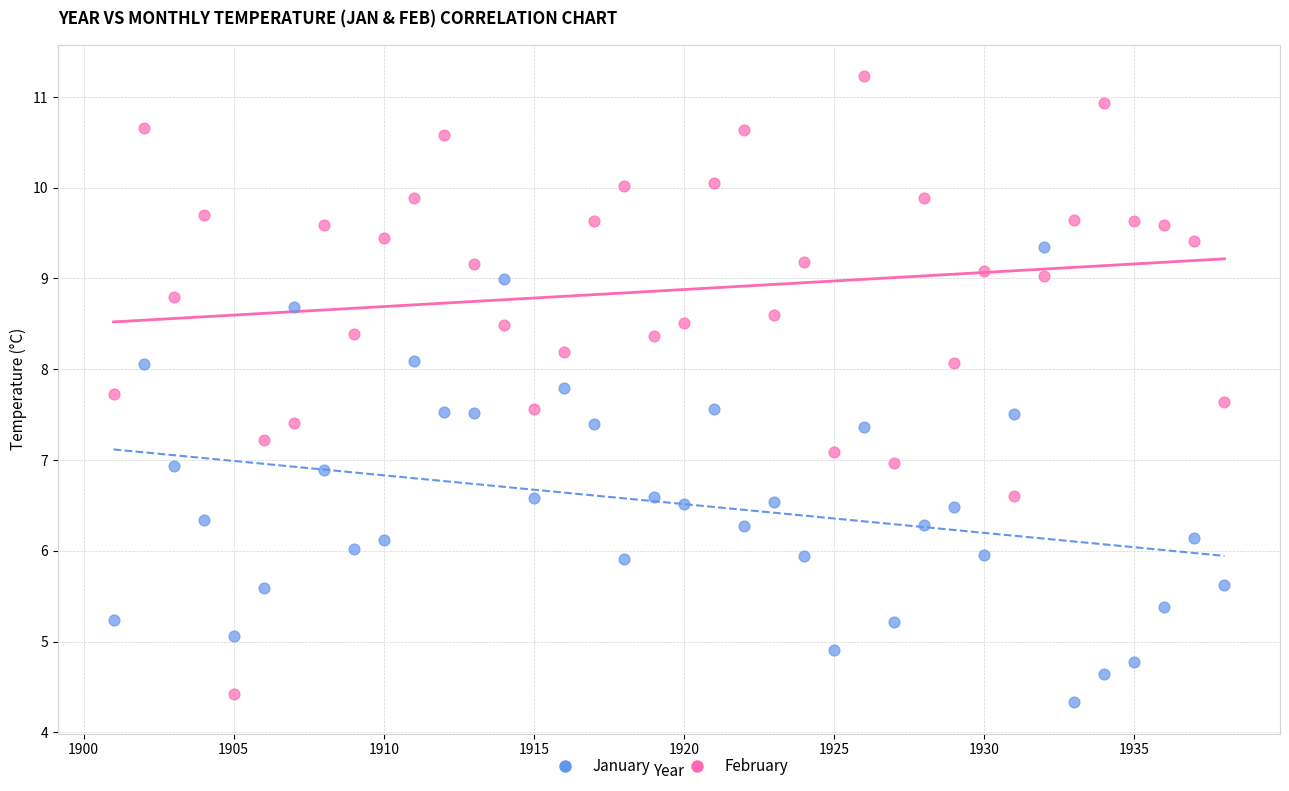

Which series has the largest Y range (max minus min)?

February